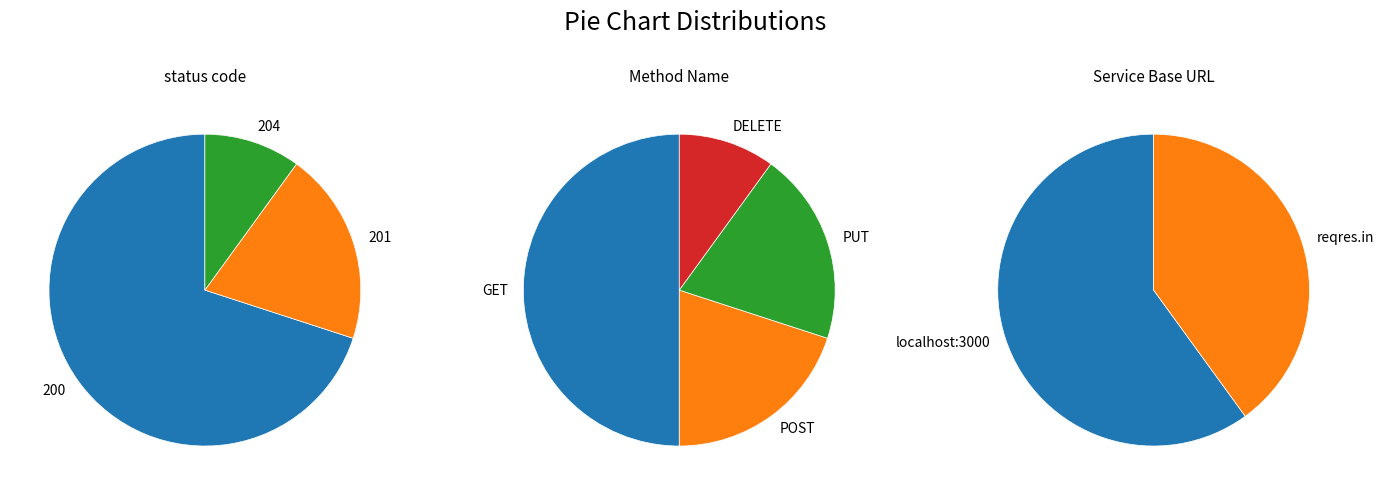

Does 204 account for over 50% of the chart?

No